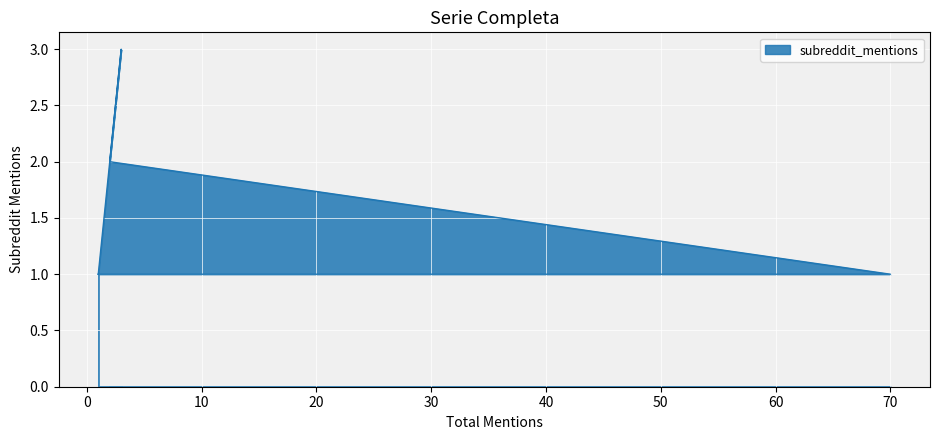

How many lines are shown in the chart?

1